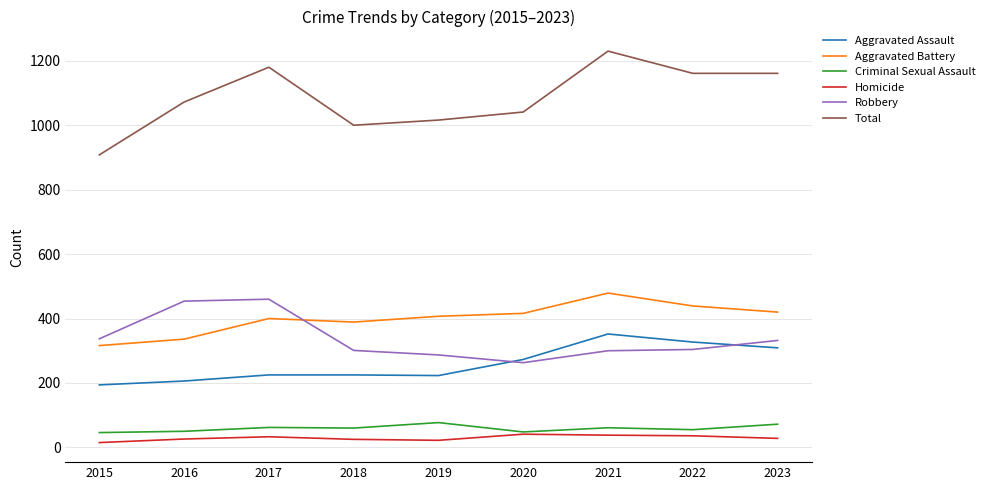

Is it true that Aggravated Assault equals 194 at 2015?

True